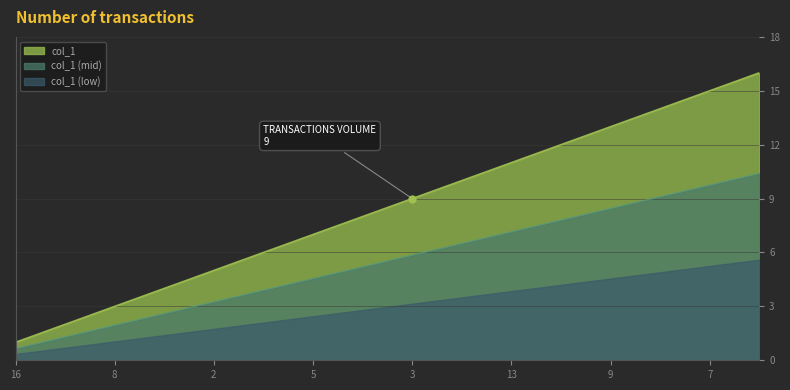

How many categories are shown in the chart?

16